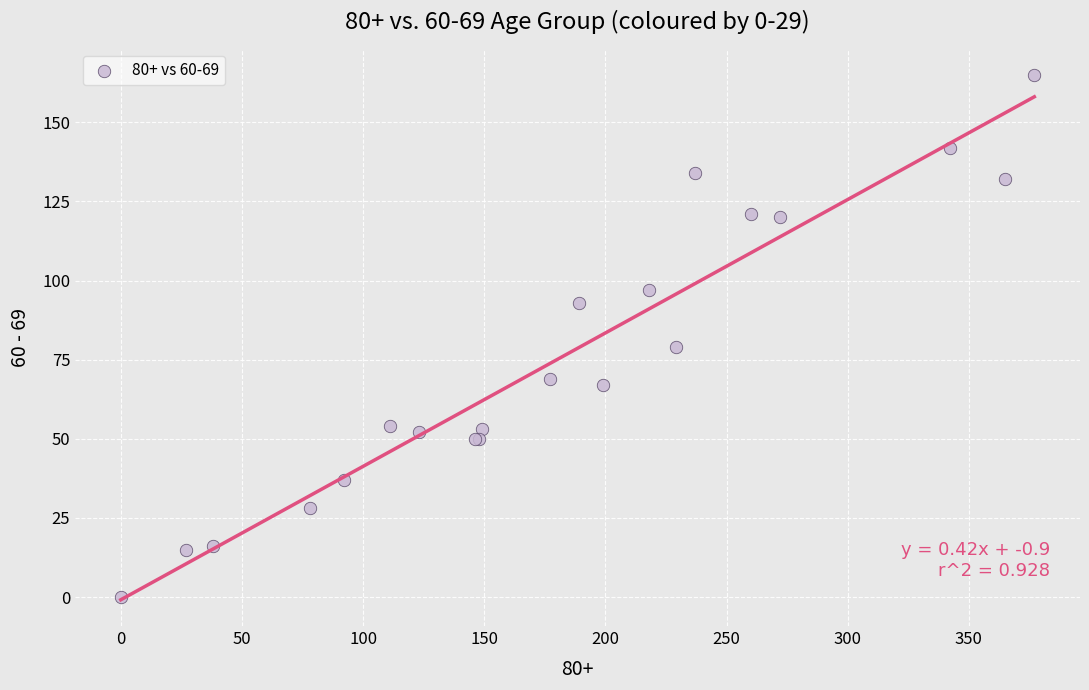

What Y value in the scatter plot is closest to 82?

79